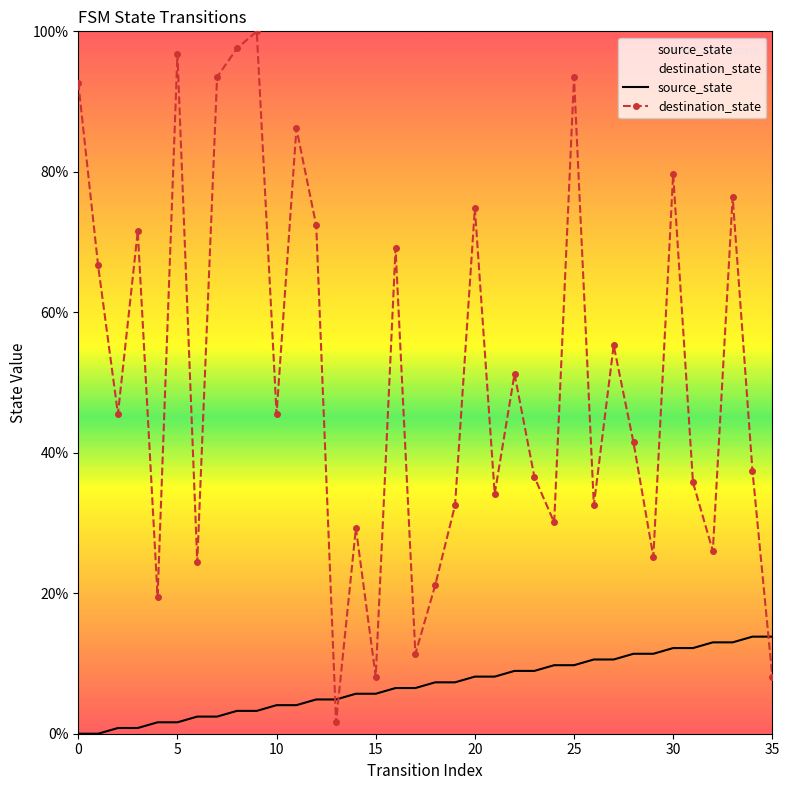

How many intersections are there between destination_state and source_state?

3